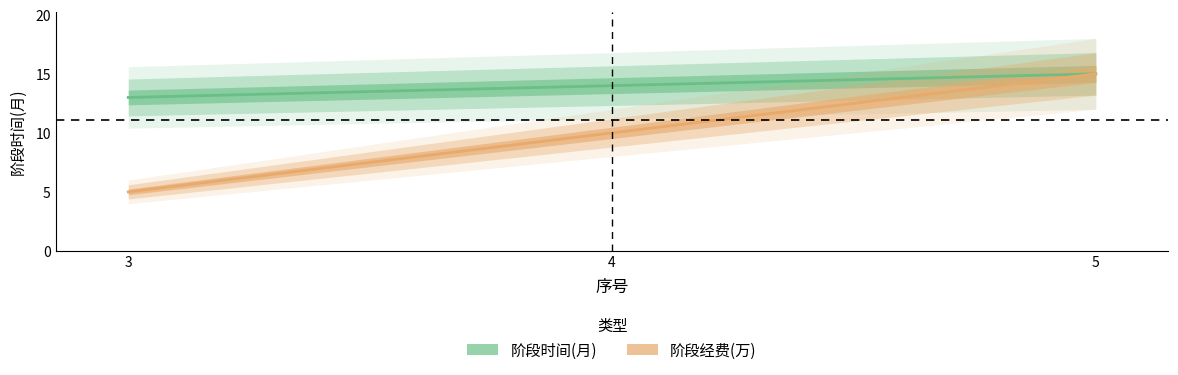

Does the chart display data point markers on the line(s)?

No